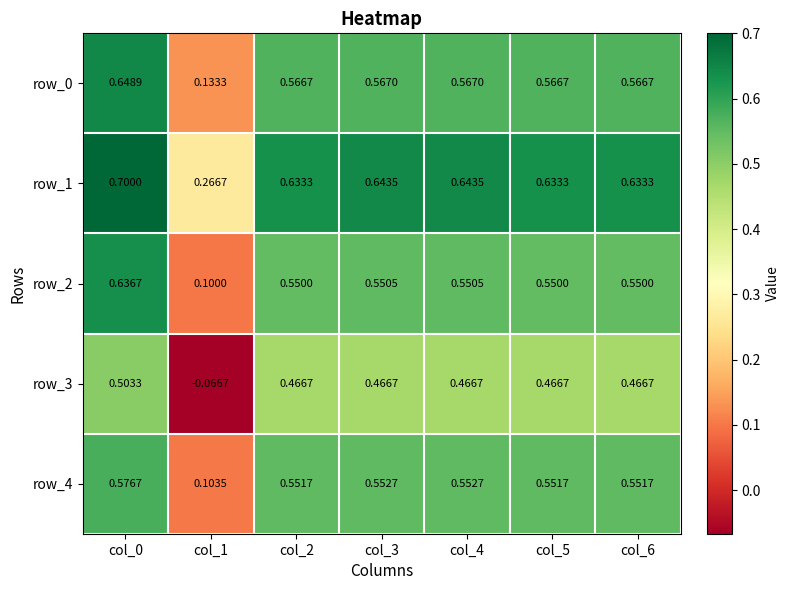

Reading left to right, what are all the values shown in this chart?

row_0: 0.6	0.1	0.6	0.6	0.6	0.6	0.6
row_1: 0.7	0.3	0.6	0.6	0.6	0.6	0.6
row_2: 0.6	0.1	0.6	0.6	0.6	0.6	0.6
row_3: 0.5	-0.1	0.5	0.5	0.5	0.5	0.5
row_4: 0.6	0.1	0.6	0.6	0.6	0.6	0.6